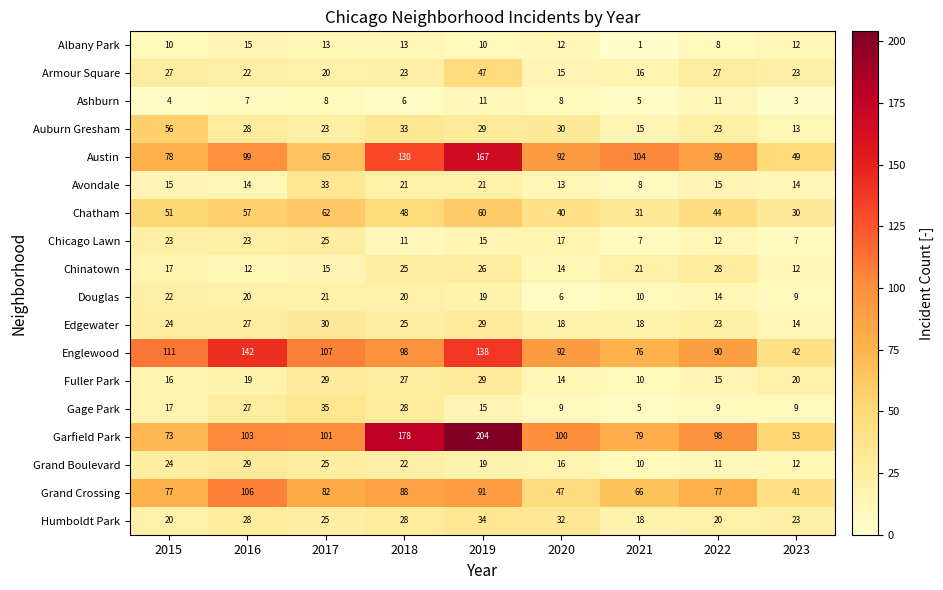

What is the difference between the maximum and minimum values in the Chatham series?

32